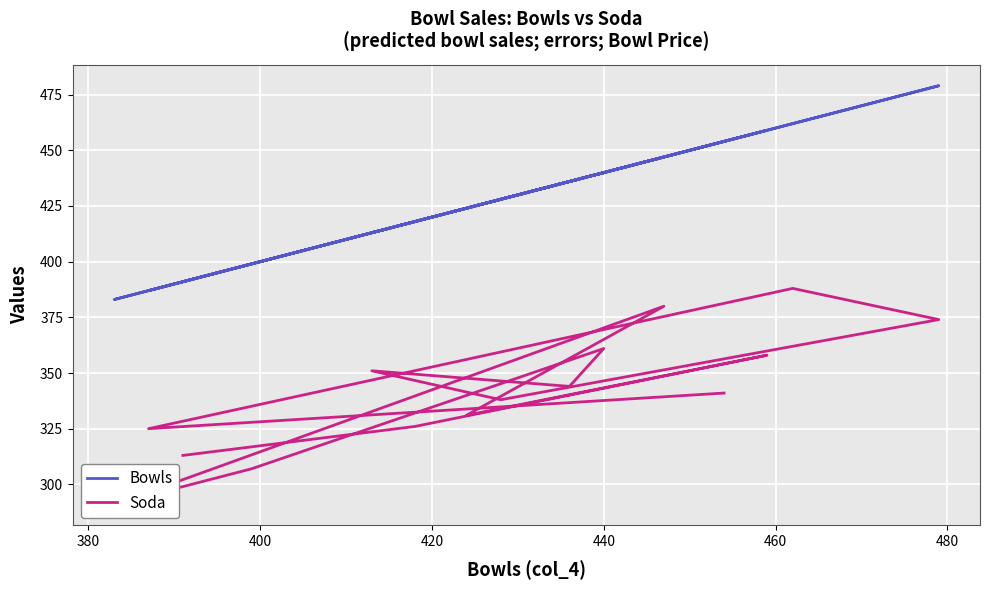

What is the greatest value displayed?

479